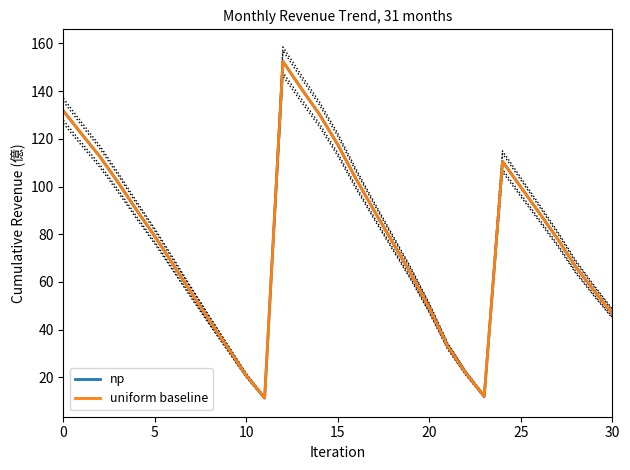

How many lines are shown in the chart?

2